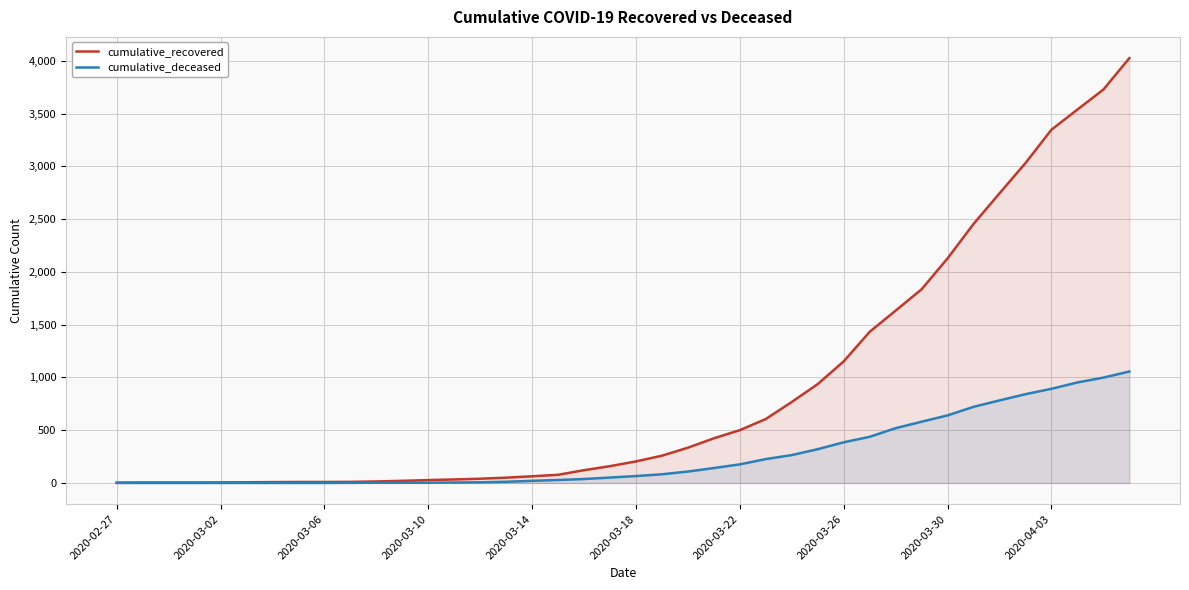

Which series has the largest range (max minus min)?

cumulative_recovered